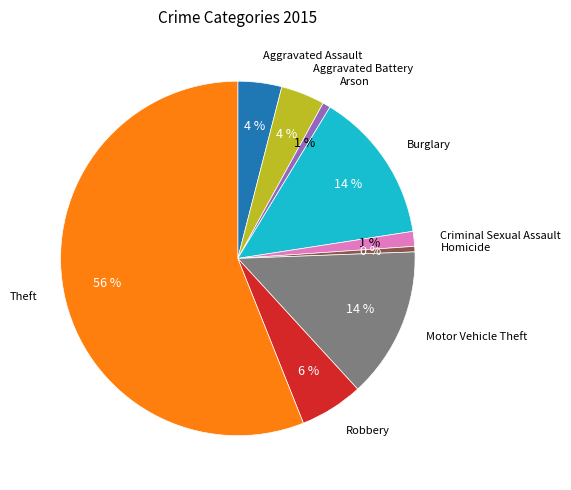

How many slices are in this pie chart?

9